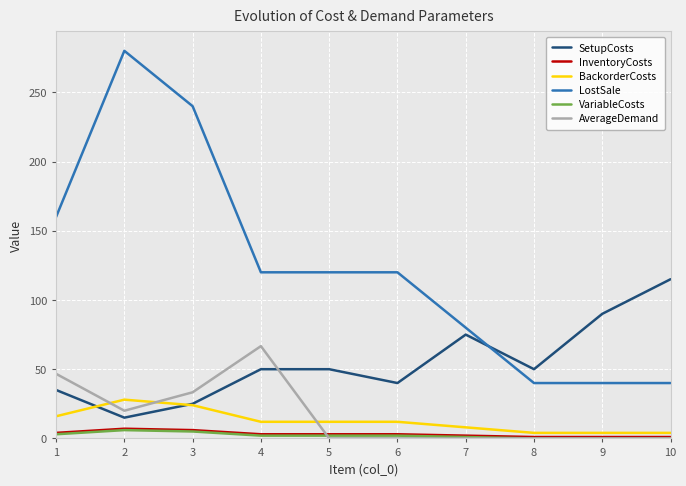

Is the value of VariableCosts at 7 greater than the value of SetupCosts at 10?

No